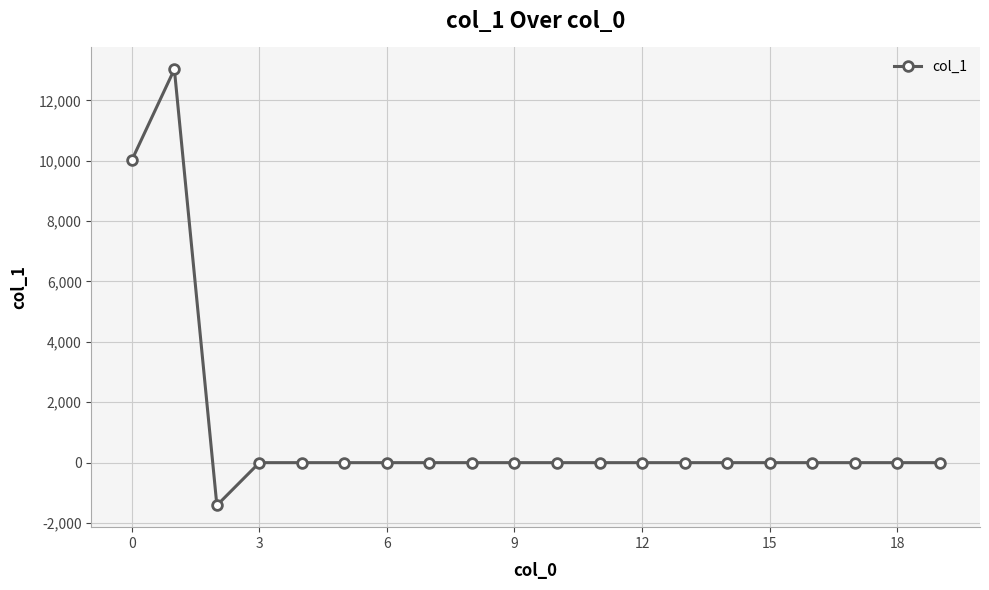

What is the difference between the second highest and minimum values?

11433.5